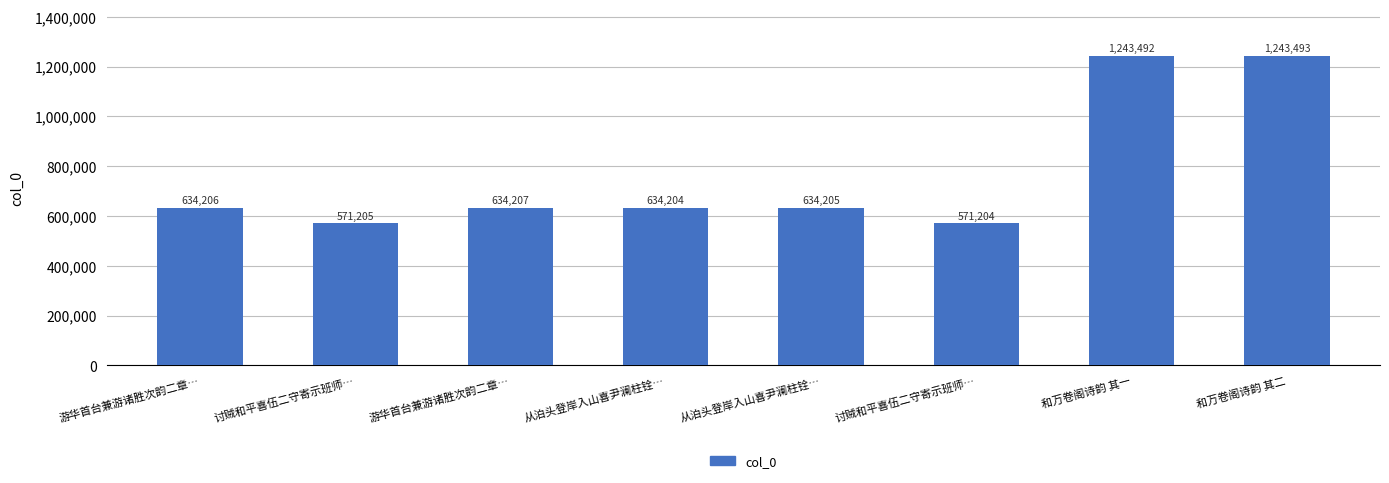

The value at 和万卷阁诗韵 其二 is 1243493. True or false?

True